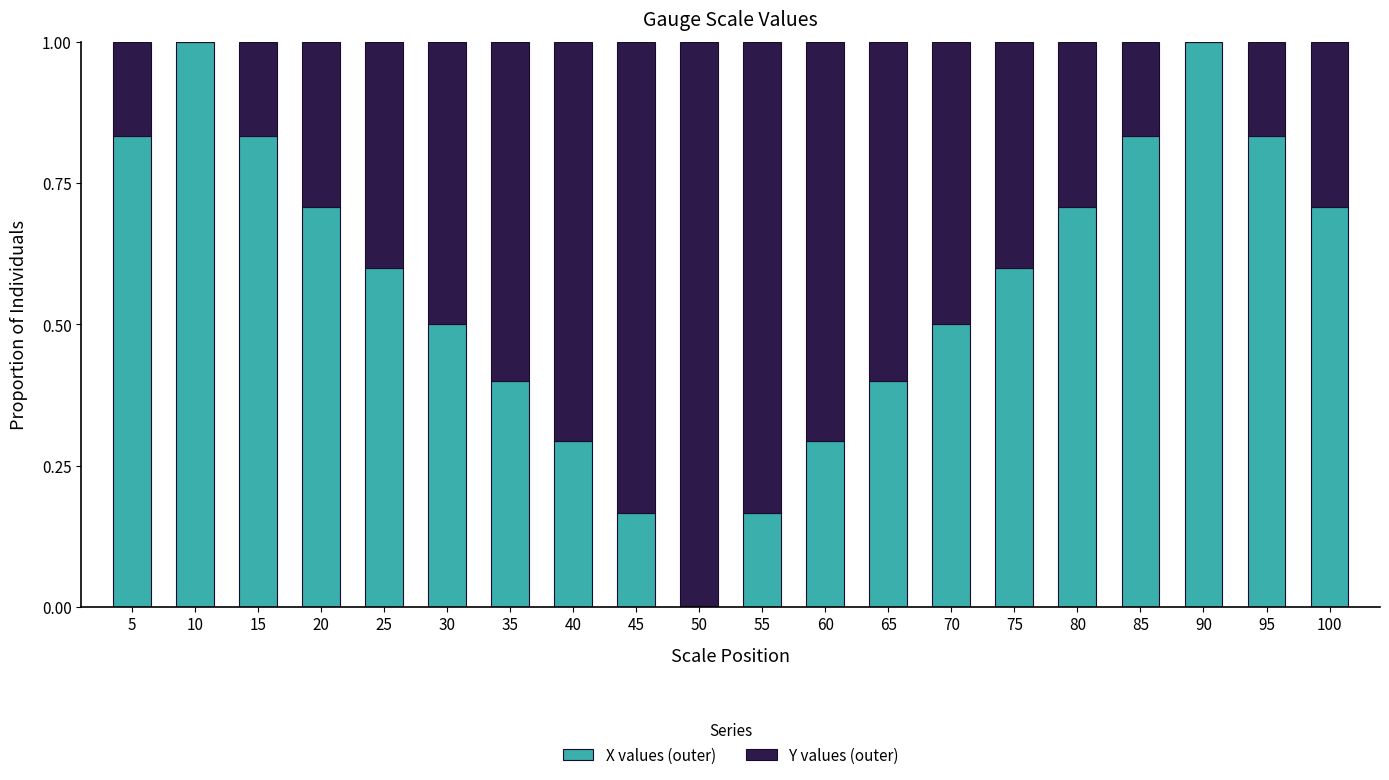

What is the total value across all series at 45?

1.0